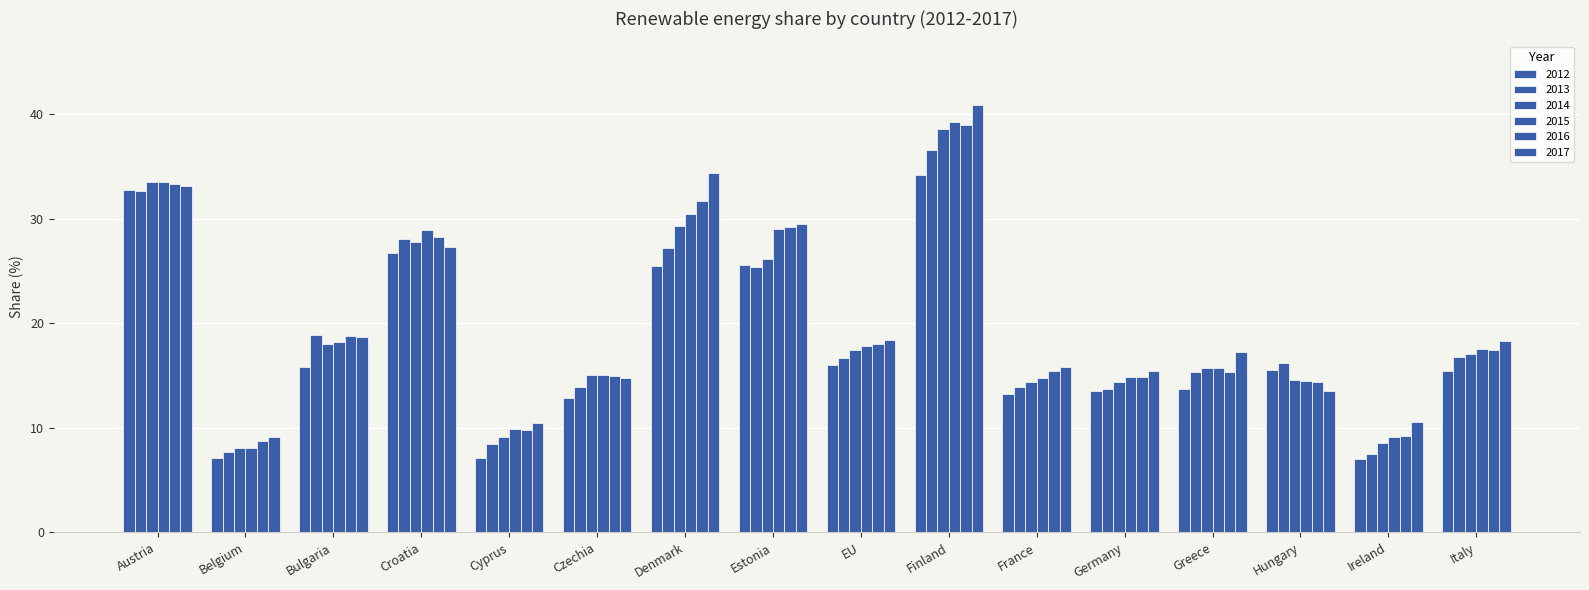

What is the total value across all series at Estonia?

164.8